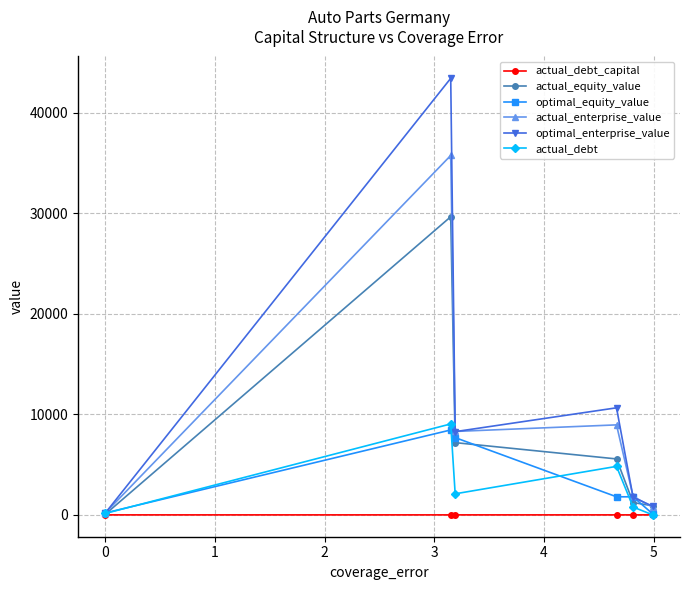

Rank the series by their maximum value, from lowest to highest.

actual_debt_capital, optimal_equity_value, actual_debt, actual_equity_value, actual_enterprise_value, optimal_enterprise_value